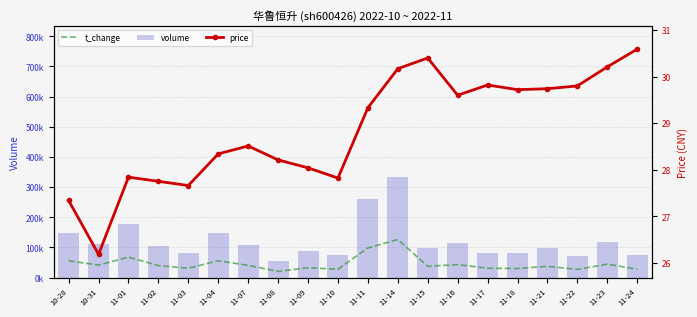

Which series has the largest total across all categories?

volume